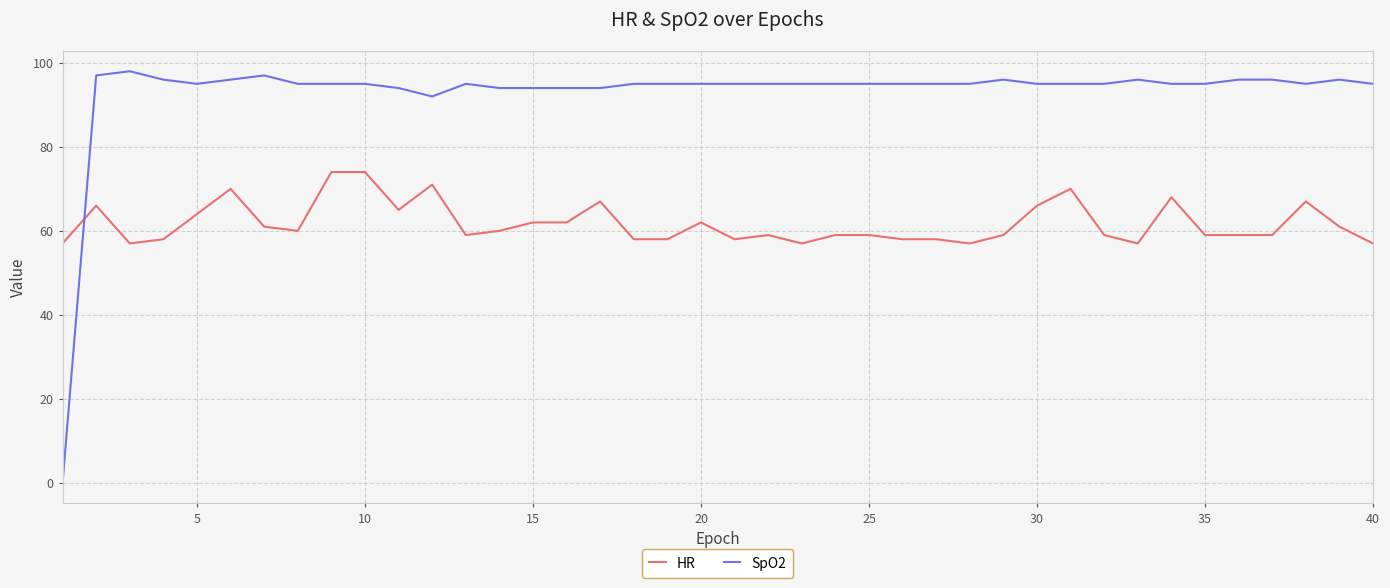

Does the chart have visible grid lines?

Yes